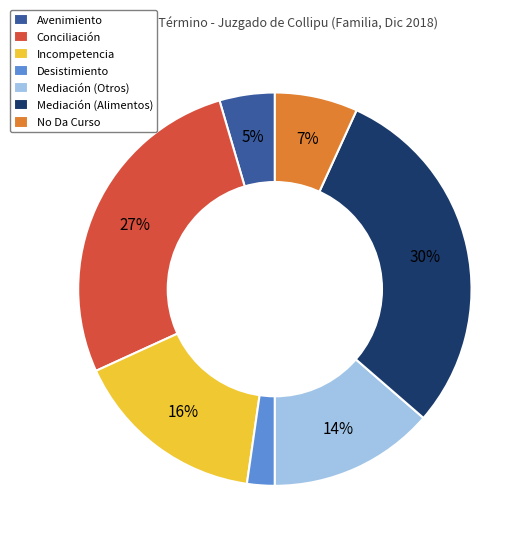

Is it true that Mediación (Alimentos) is 30% of the pie?

True